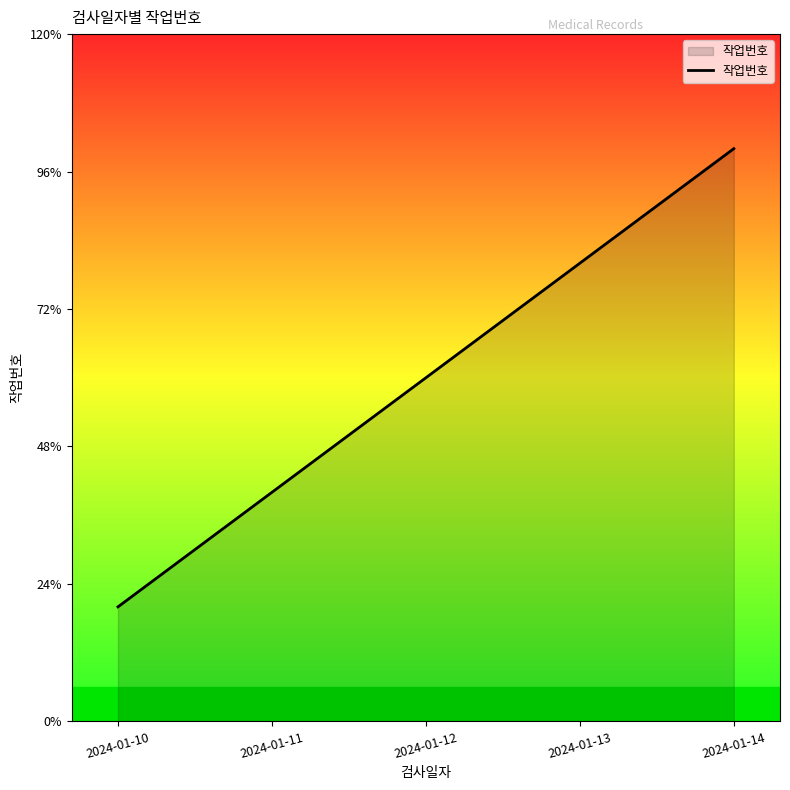

Is this an area chart (filled region under the line)?

Yes